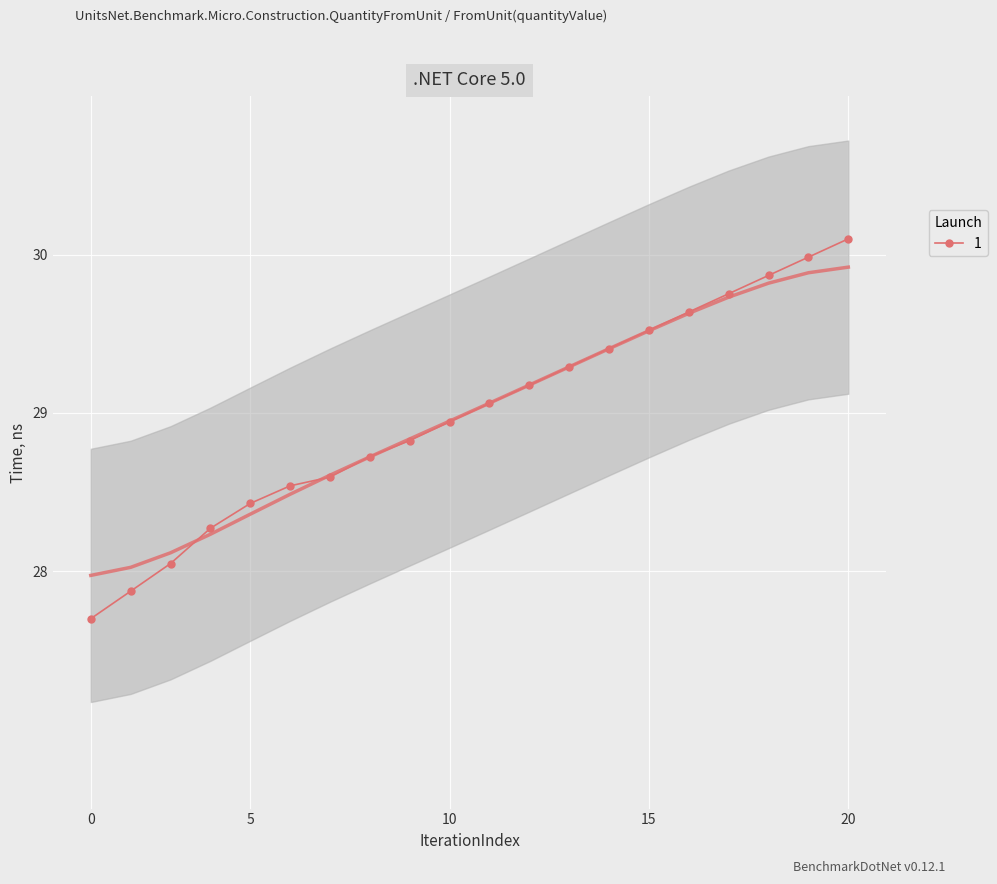

What is the minimum value for 1?

27.7